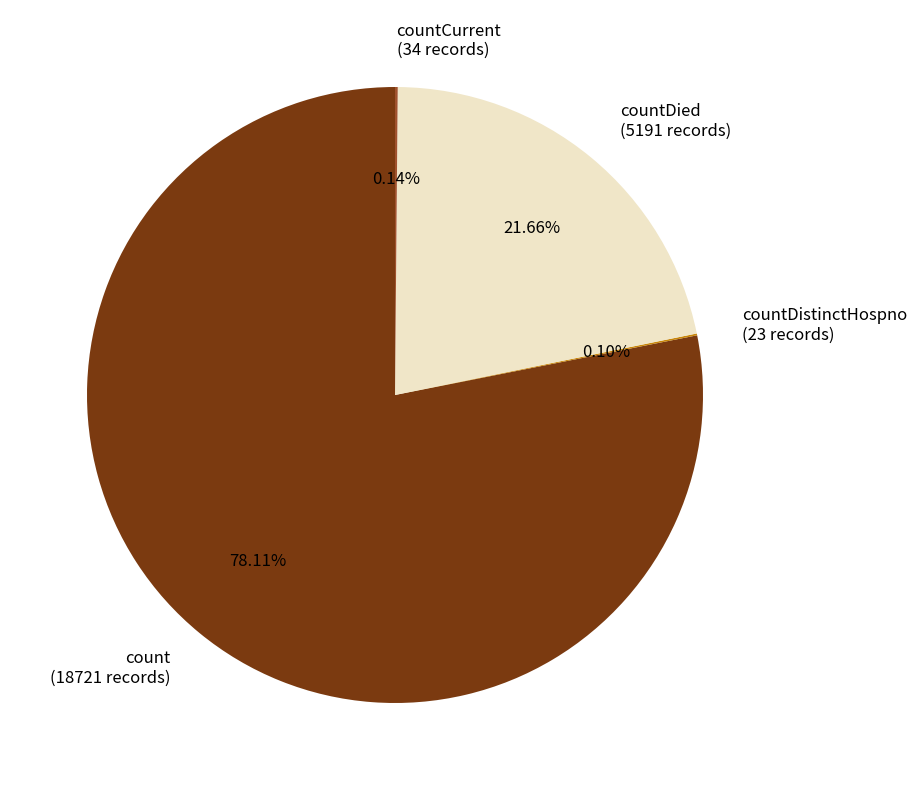

Does any single category account for the majority?

Yes